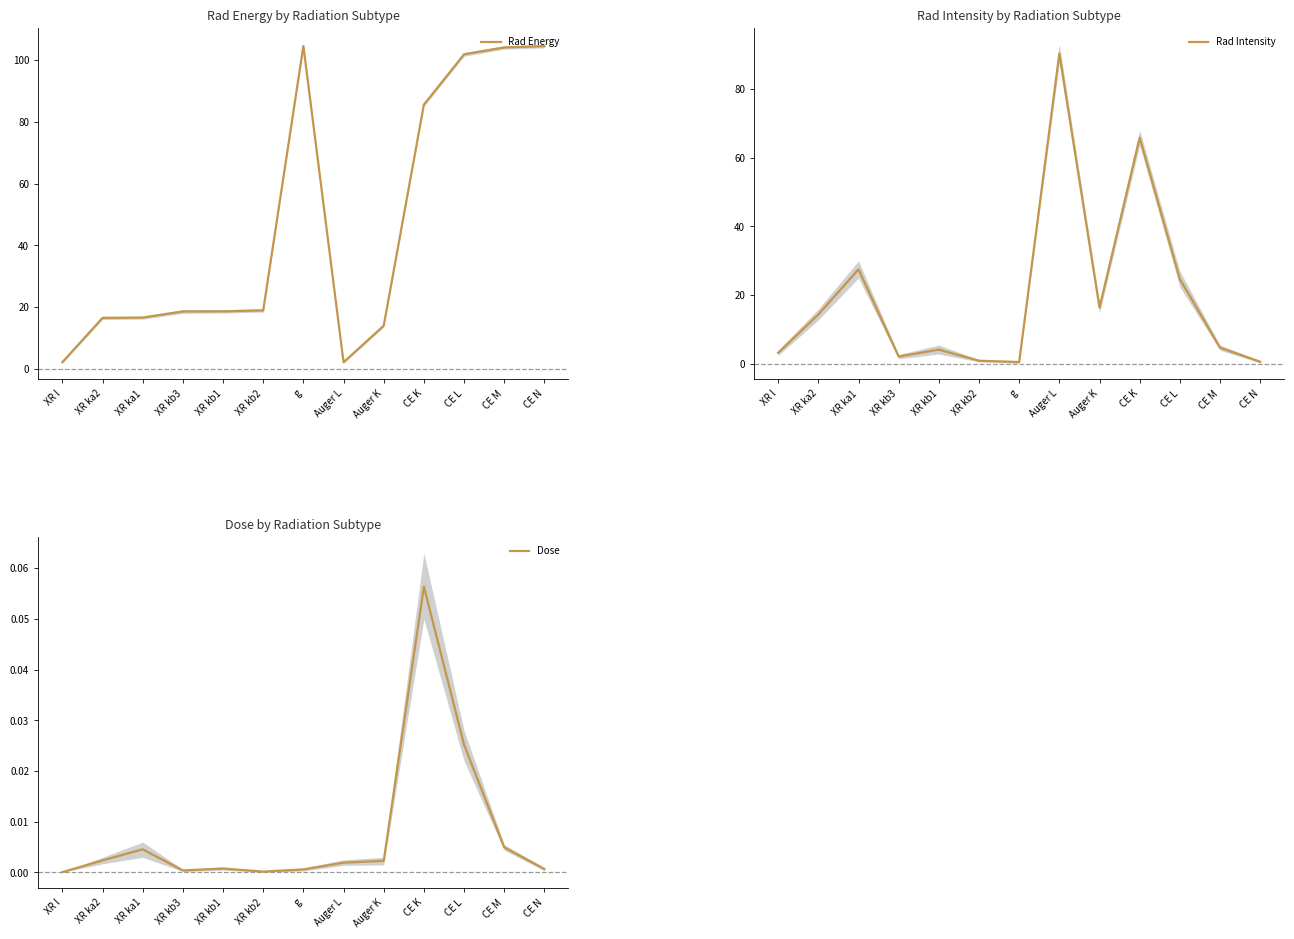

In Rad Intensity, how many points are higher than both neighbors (excluding endpoints)?

4